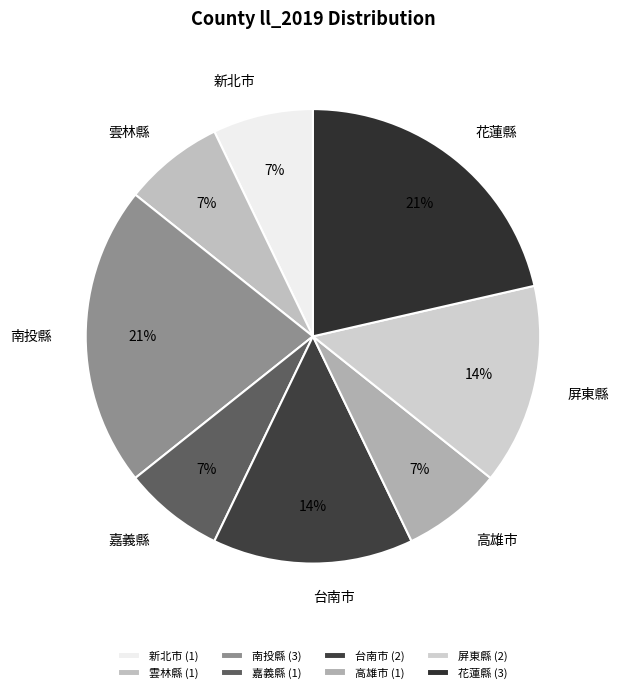

How many segments does this pie chart have?

8